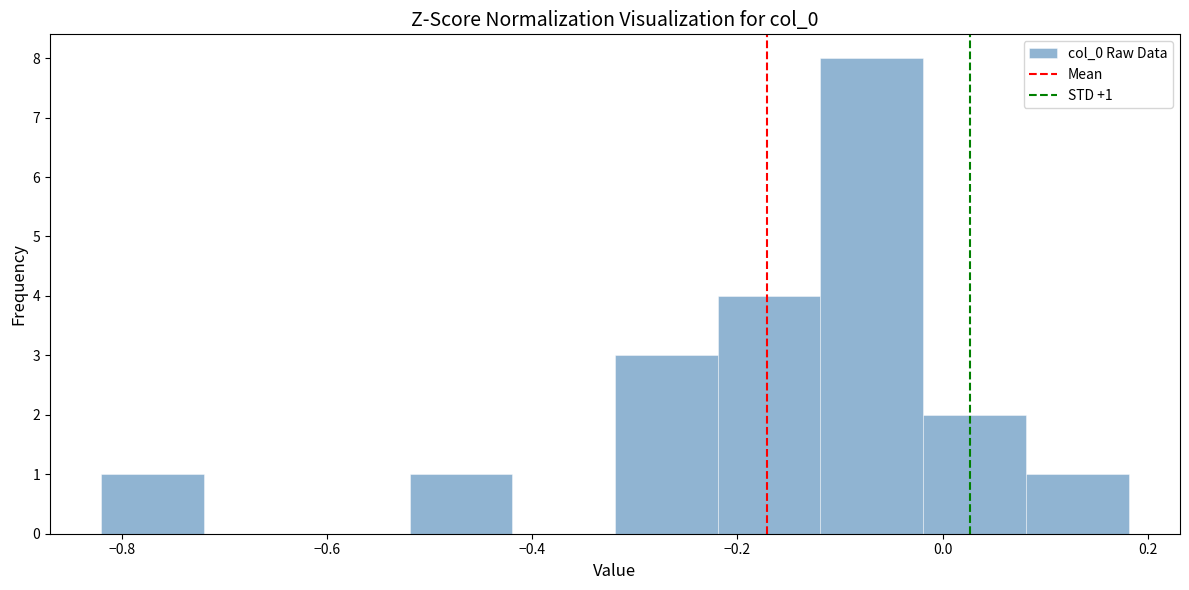

Over which range of the x-axis is the bar tallest?

-0.12 to -0.02